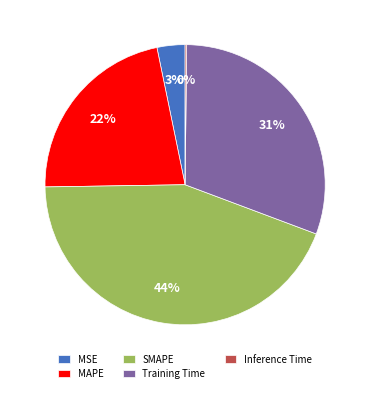

The Training Time slice represents 31% of the pie. True or false?

True